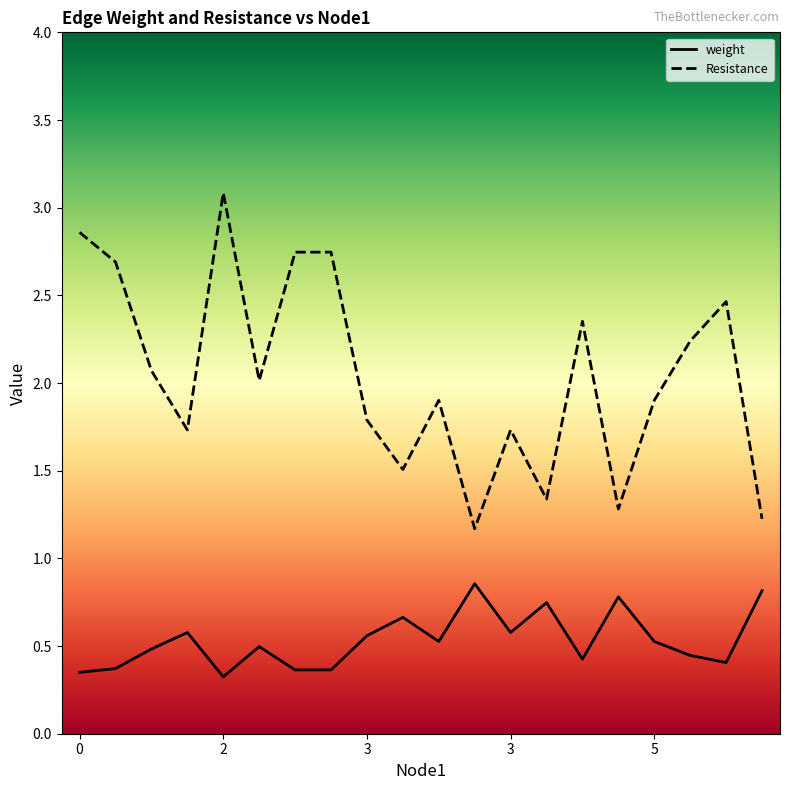

How many lines are shown in the chart?

2